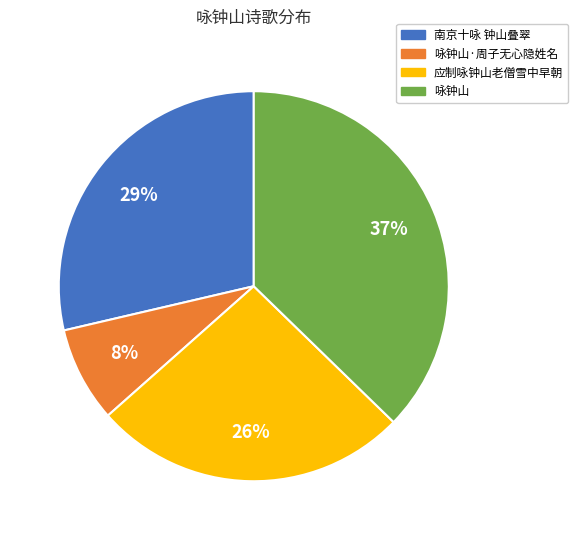

Does any single category account for the majority?

No